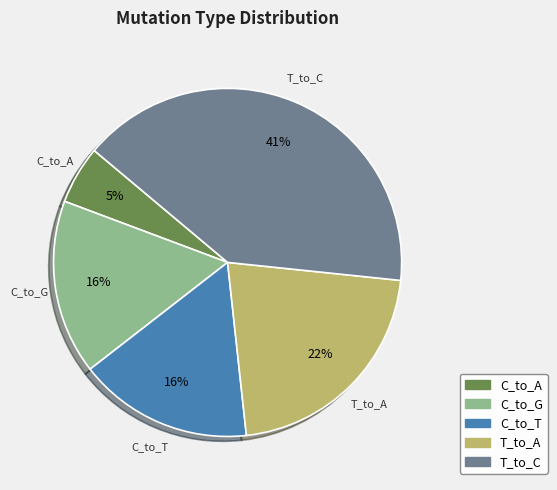

Is there any slice that represents more than half of the pie?

No